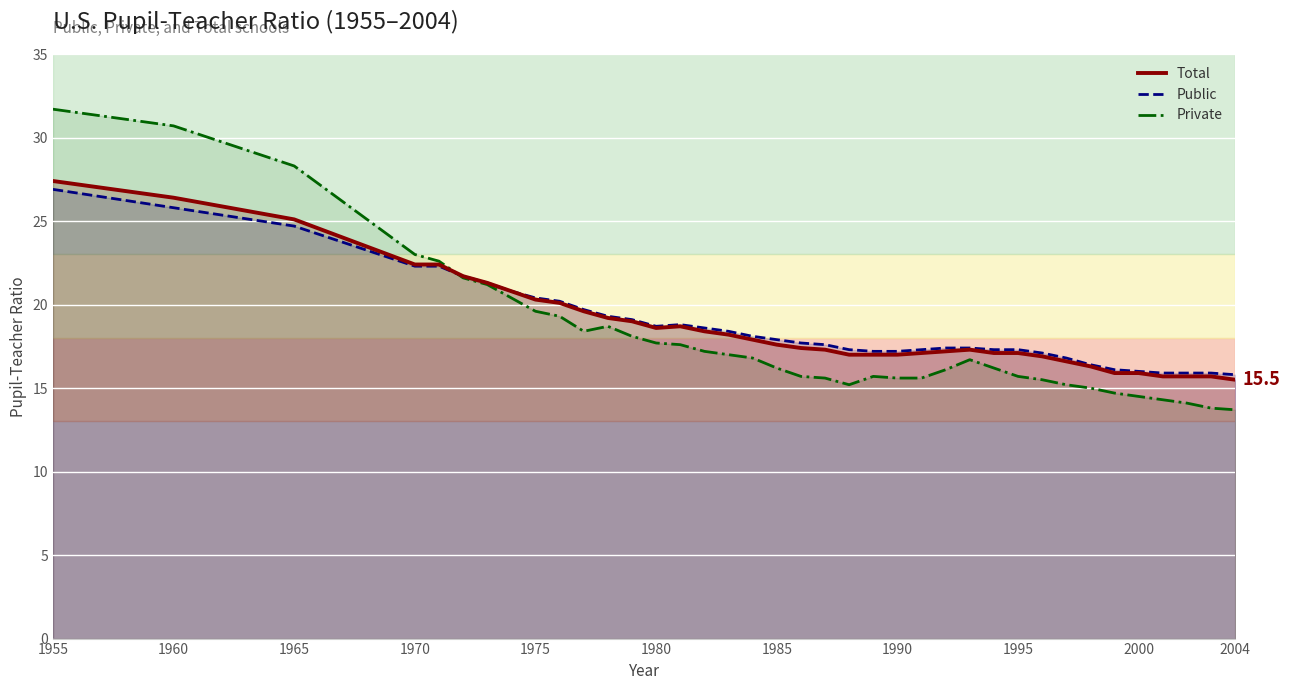

What is the maximum value for Public?

26.9